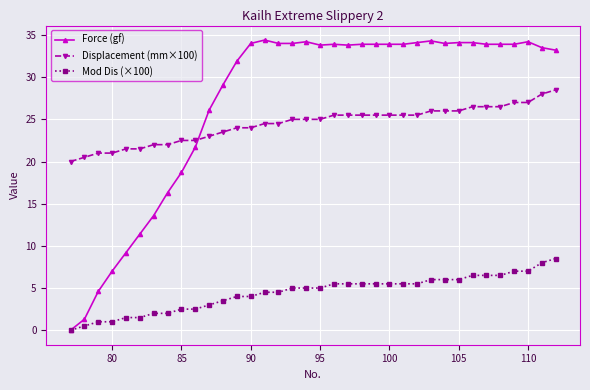

List the series in order of their peak value, highest first.

Force (gf), Displacement (mm×100), Mod Dis (×100)